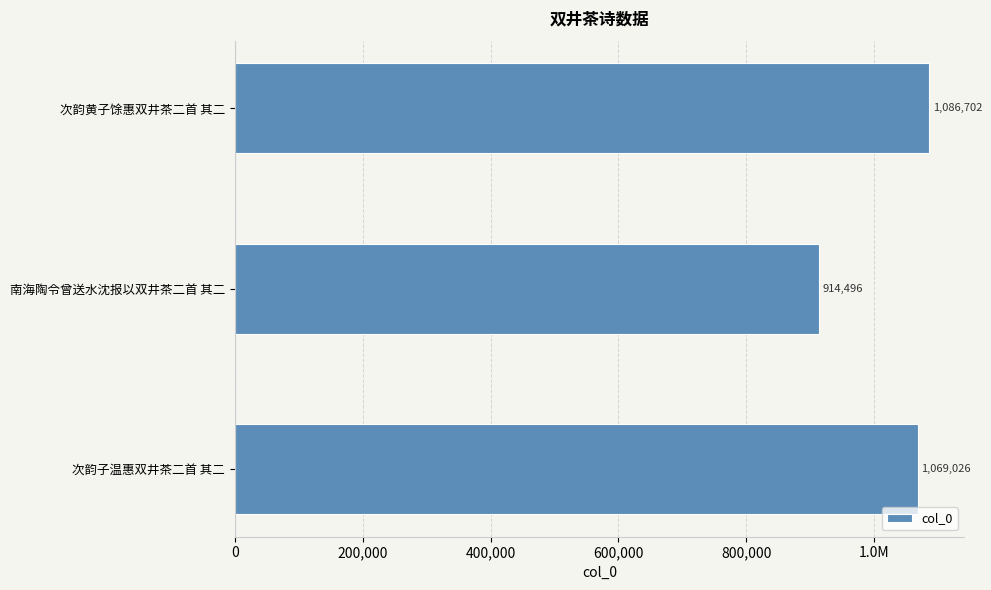

Are the bars horizontal?

Yes